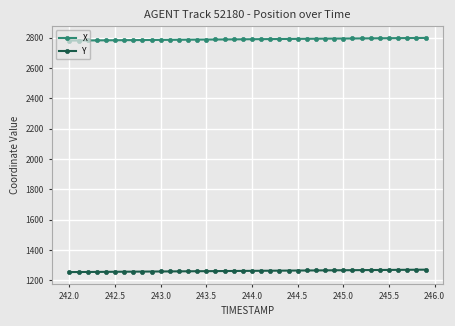

What is the average value of the X series?

2790.5